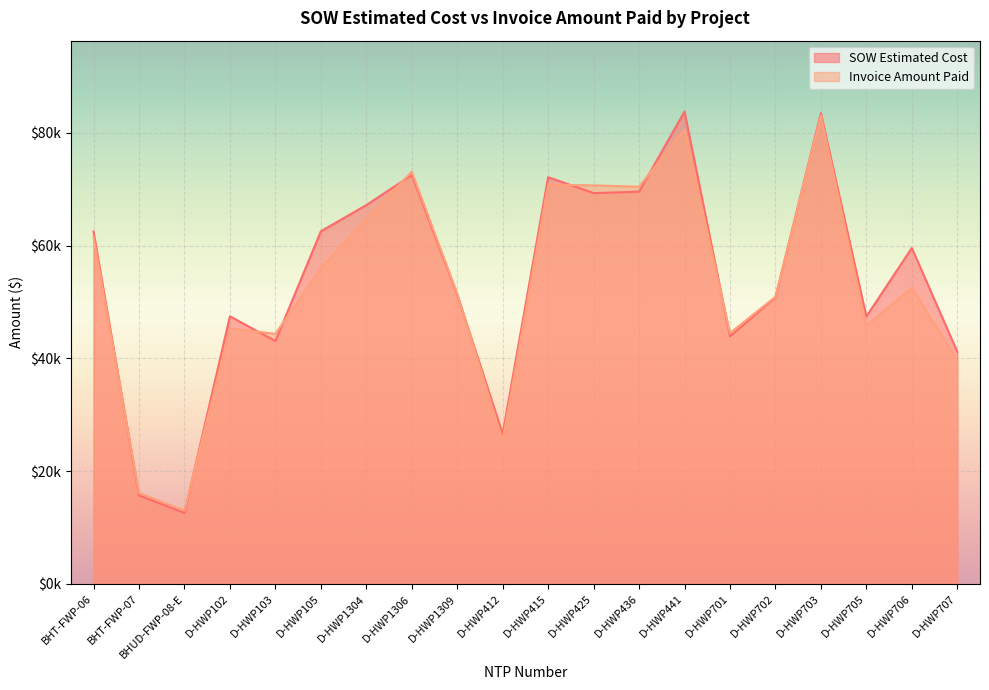

What is the maximum value shown in the chart?

83754.0